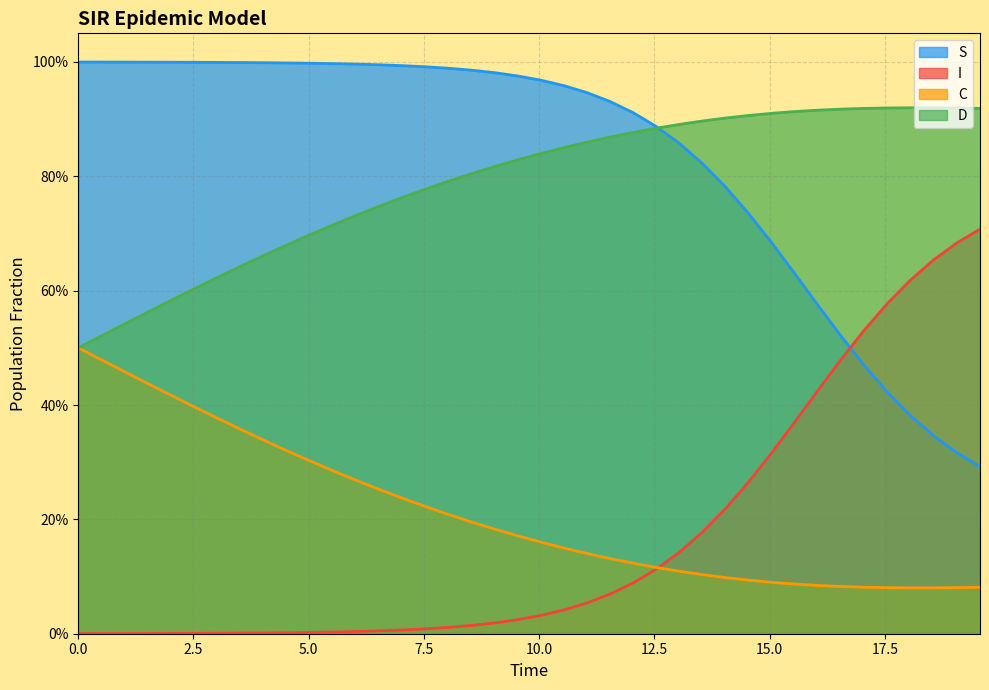

True or false: C and S intersect in this chart.

False